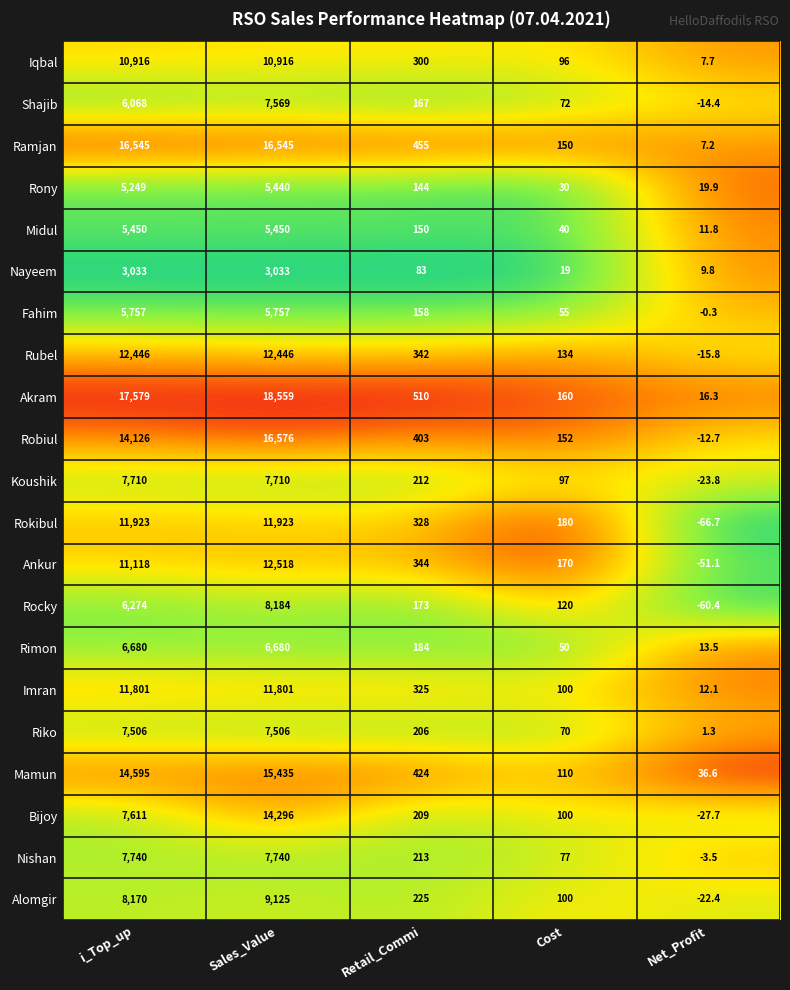

The value of Shajib at i_Top_up is 6068.0. True or false?

True